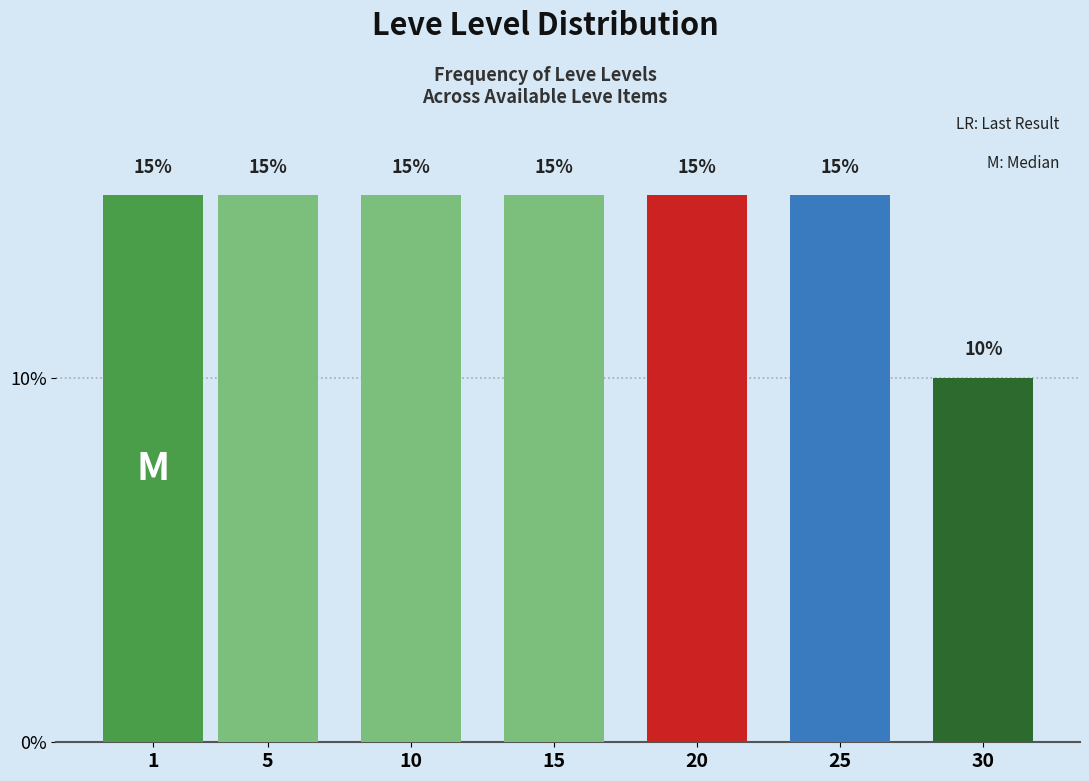

Reading left to right, list all the values displayed in this chart.

1=15	5=15	10=15	15=15	20=15	25=15	30=10